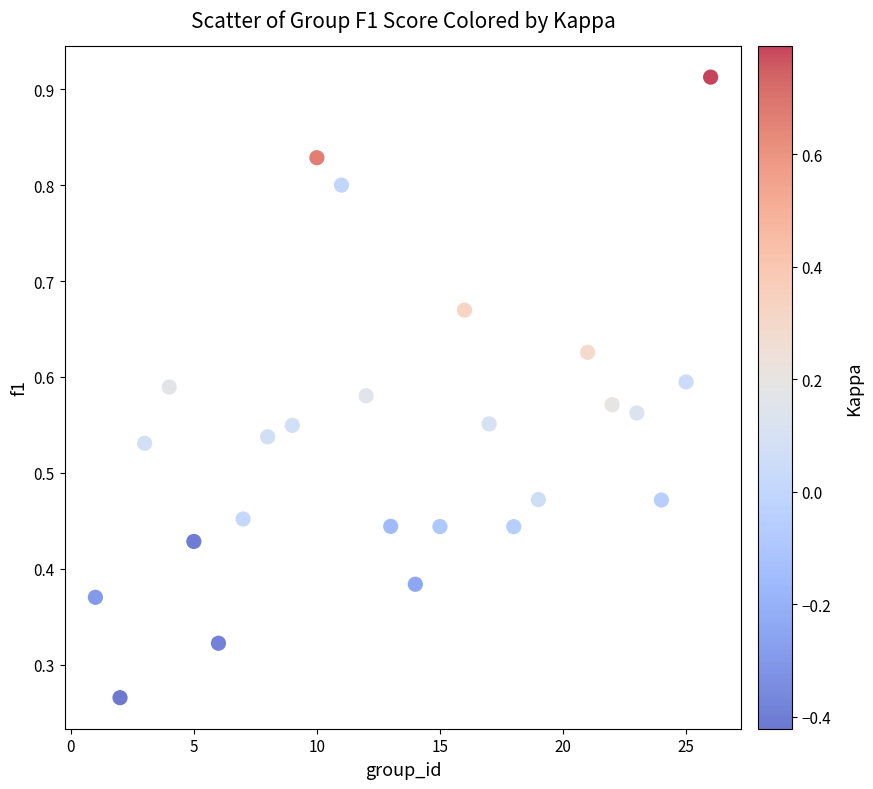

What is the range of X values (max minus min)?

25.0